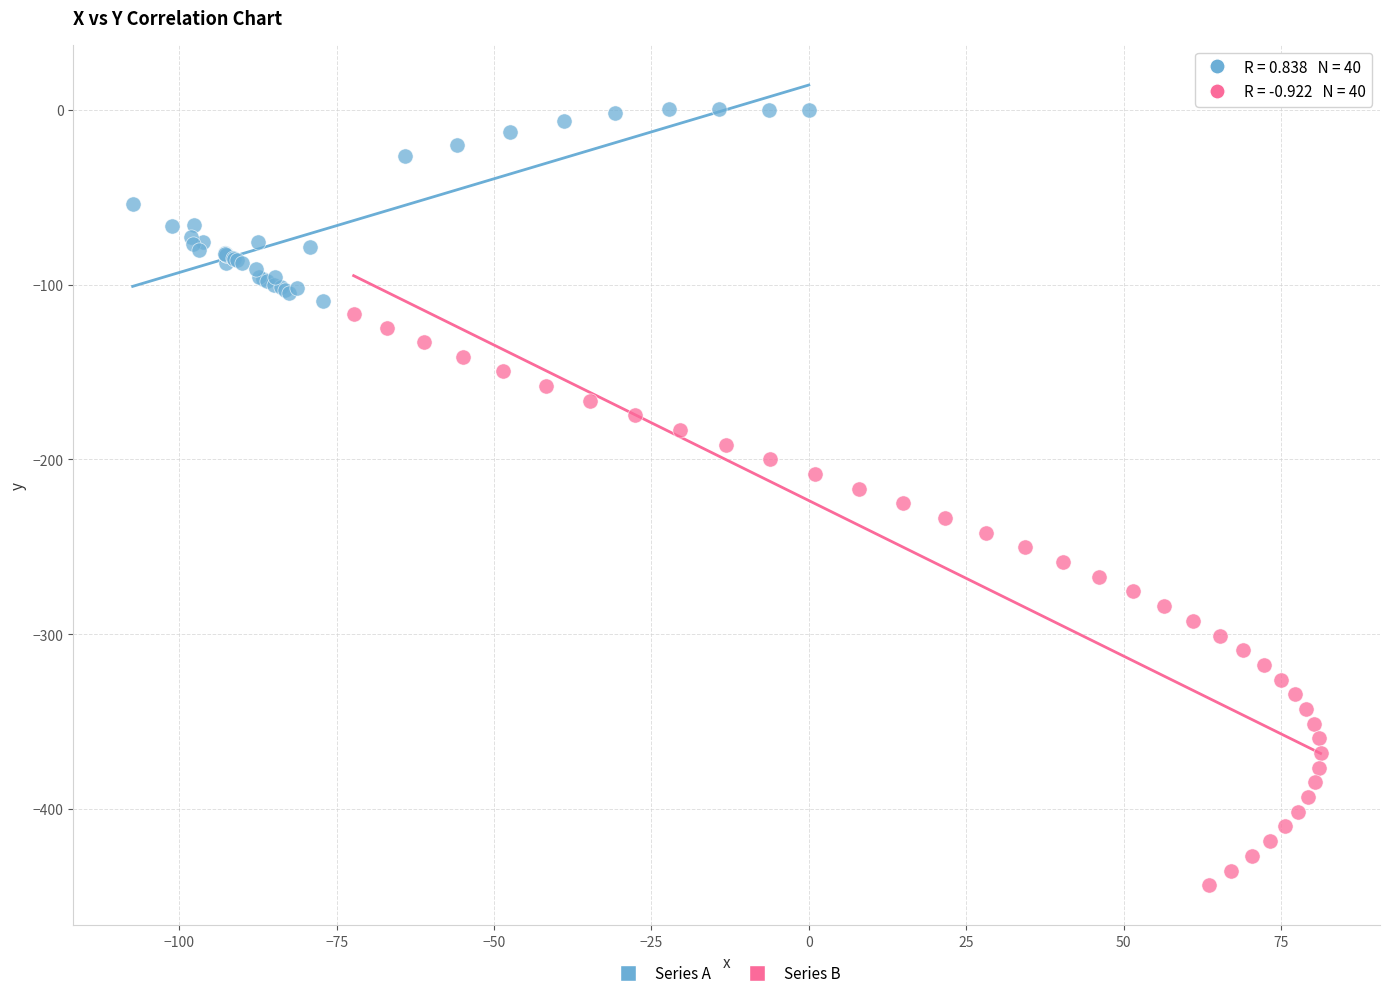

Which series reaches the maximum Y coordinate?

Series A